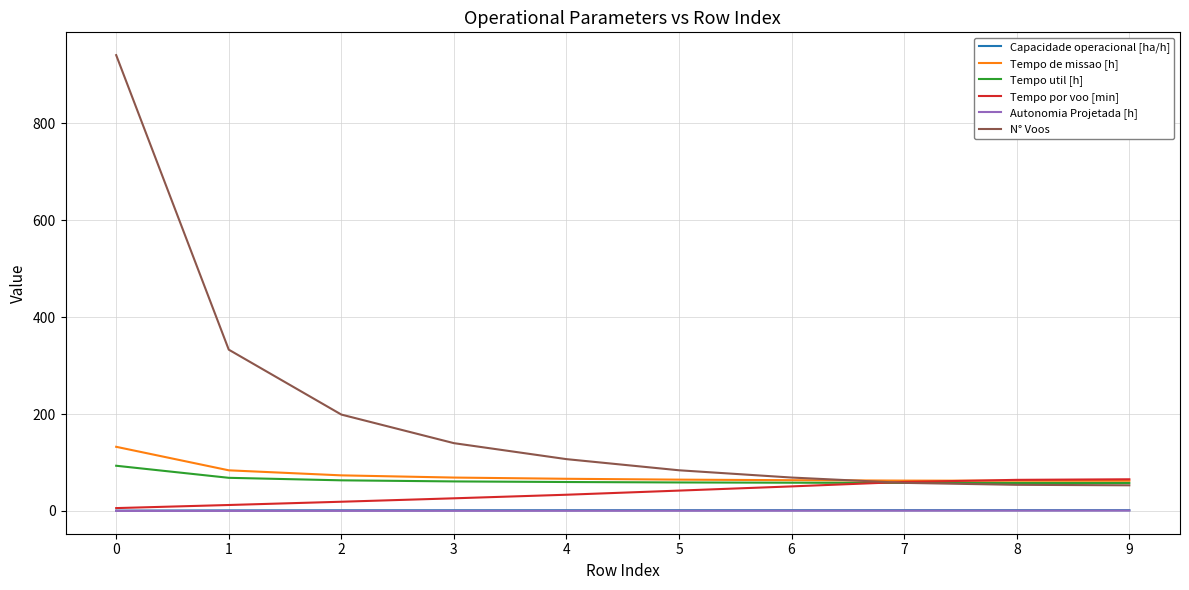

The value of N° Voos at 2 is 102.4. True or false?

False